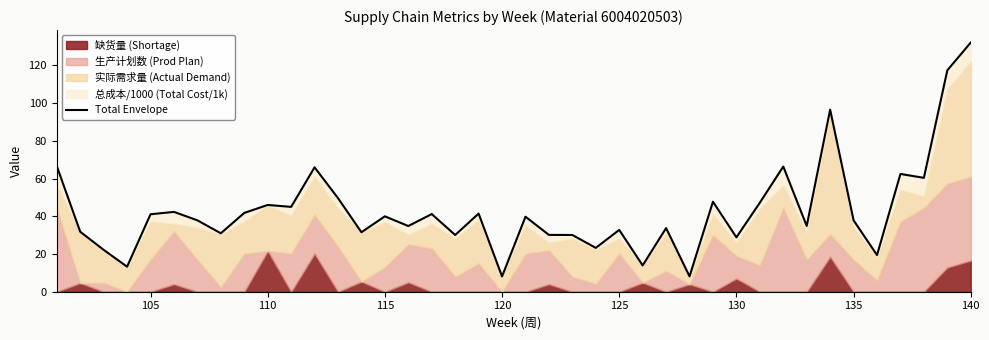

What is the value of the 16th point from the left?

34.8